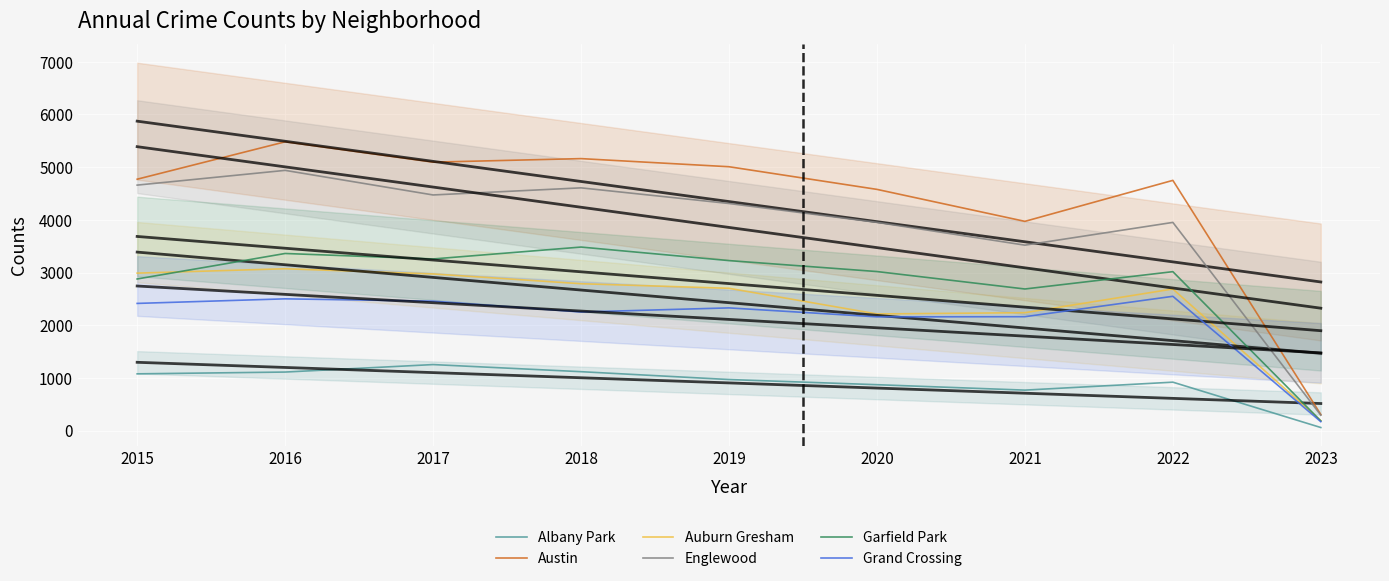

Is this an area chart (filled region under the line)?

No